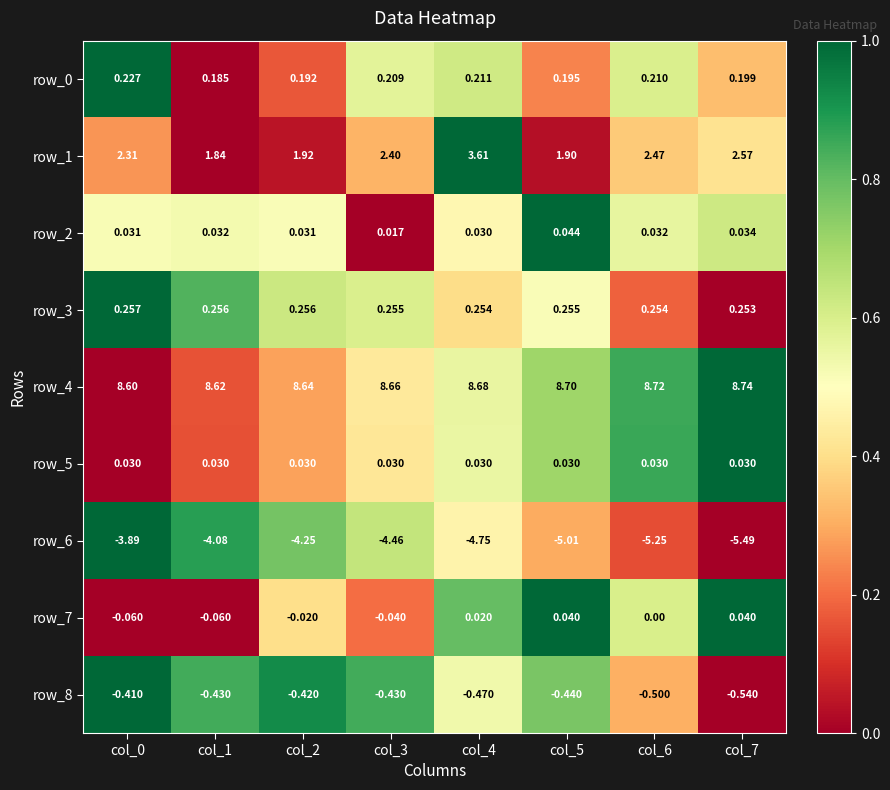

How many distinct data groups are displayed?

9